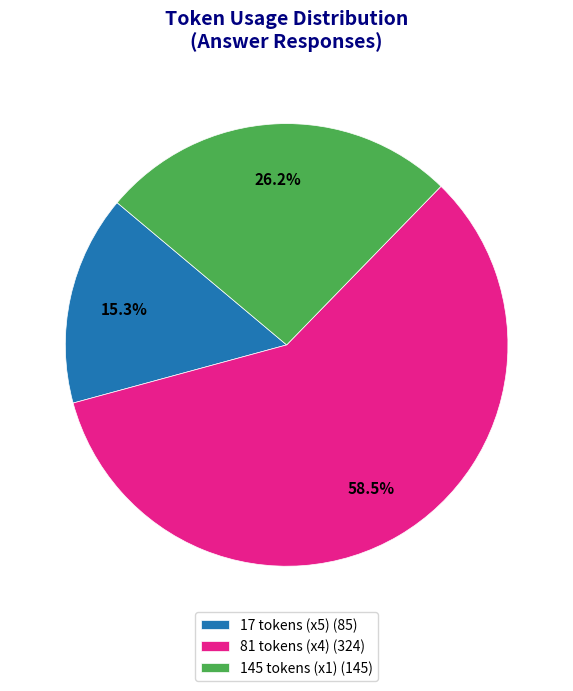

Between 145 tokens (x1) (145) and 81 tokens (x4) (324), which is larger?

81 tokens (x4) (324)